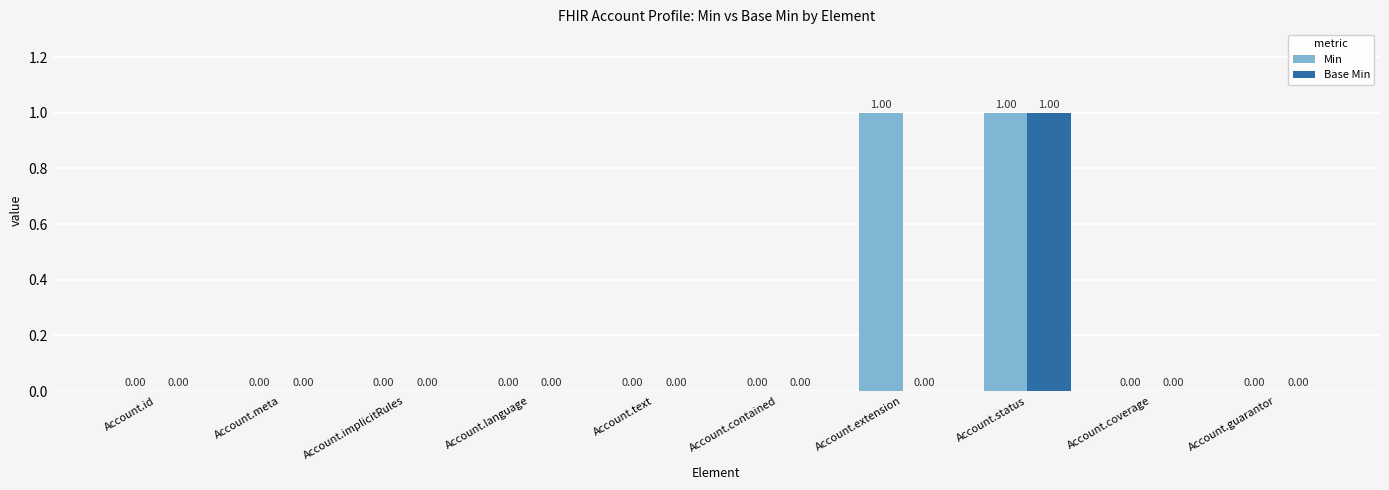

Are the bars grouped side by side (vs. stacked)?

Yes